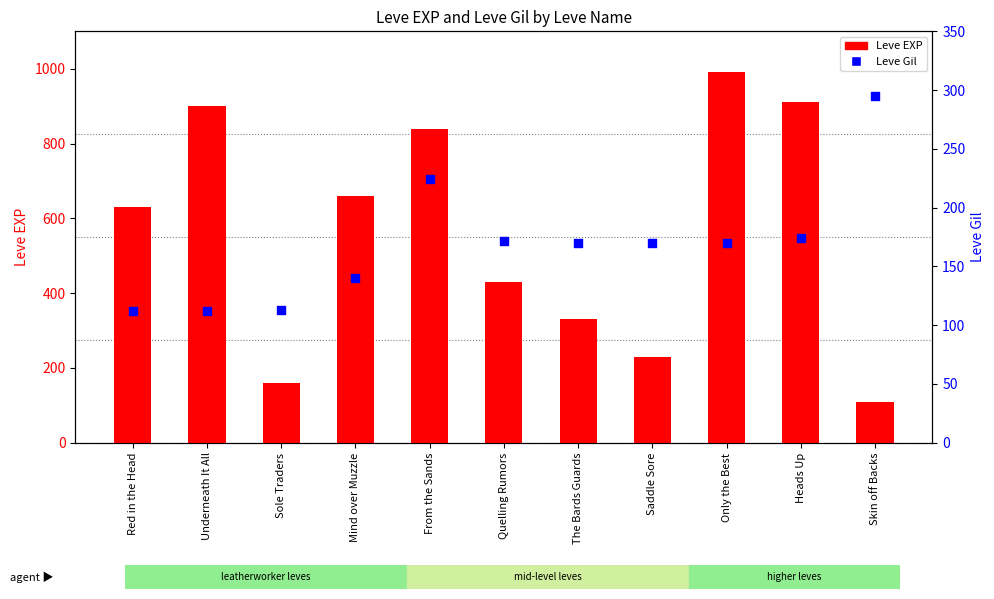

Is the value of Leve EXP at Red in the Head greater than the value of Leve Gil at Skin off Backs?

Yes